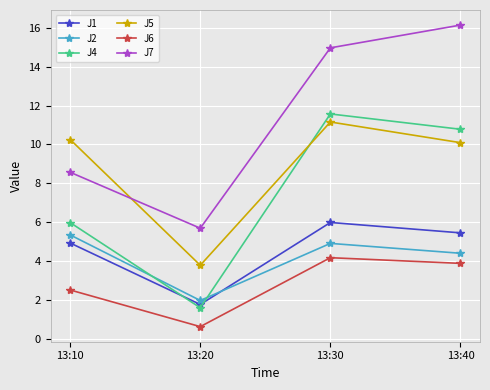

What is the difference between the maximum and minimum values in the J6 series?

3.5